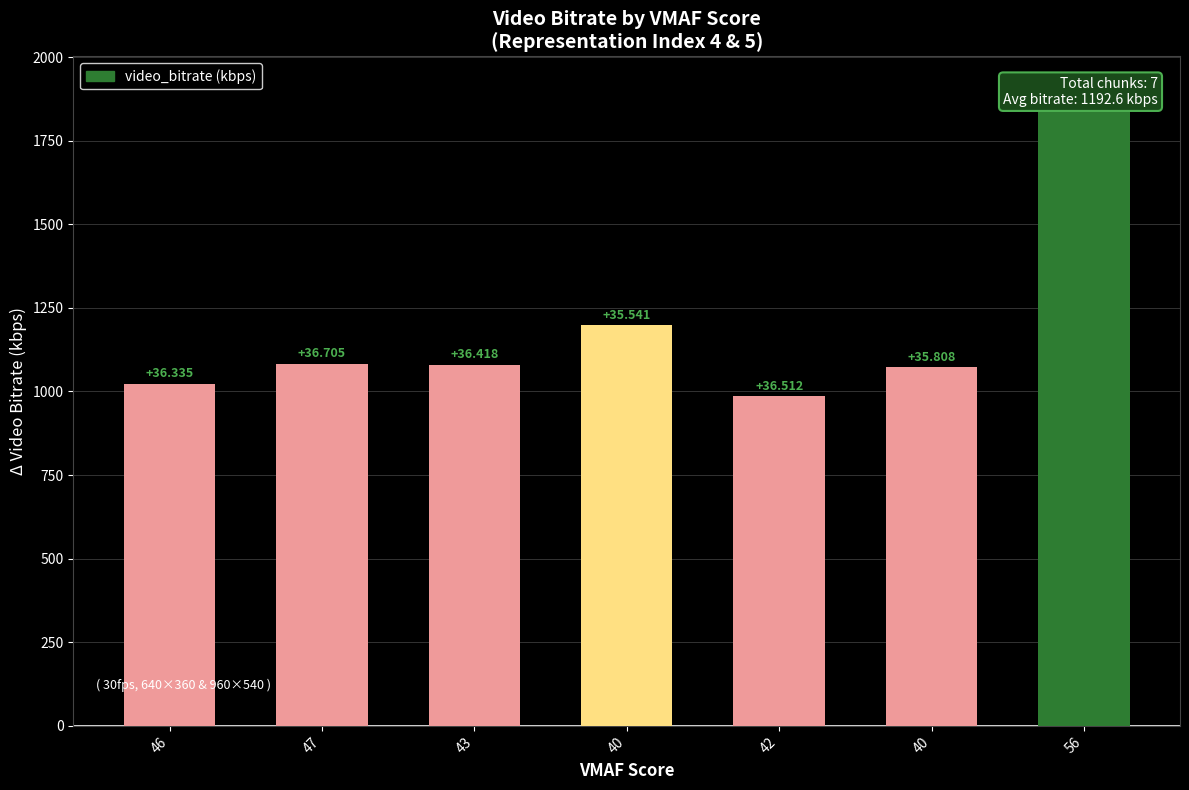

List the labels in order of value, largest first.

56, 40, 47, 43, 40, 46, 42